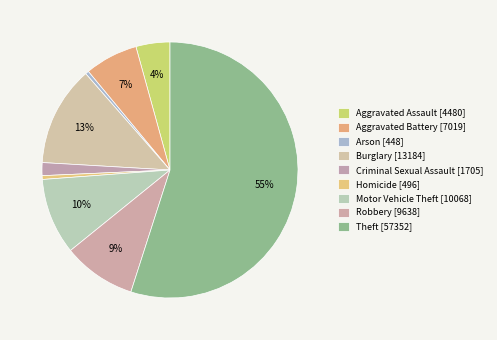

To the nearest percent, what is the difference between the largest and smallest slice percentages?

55%